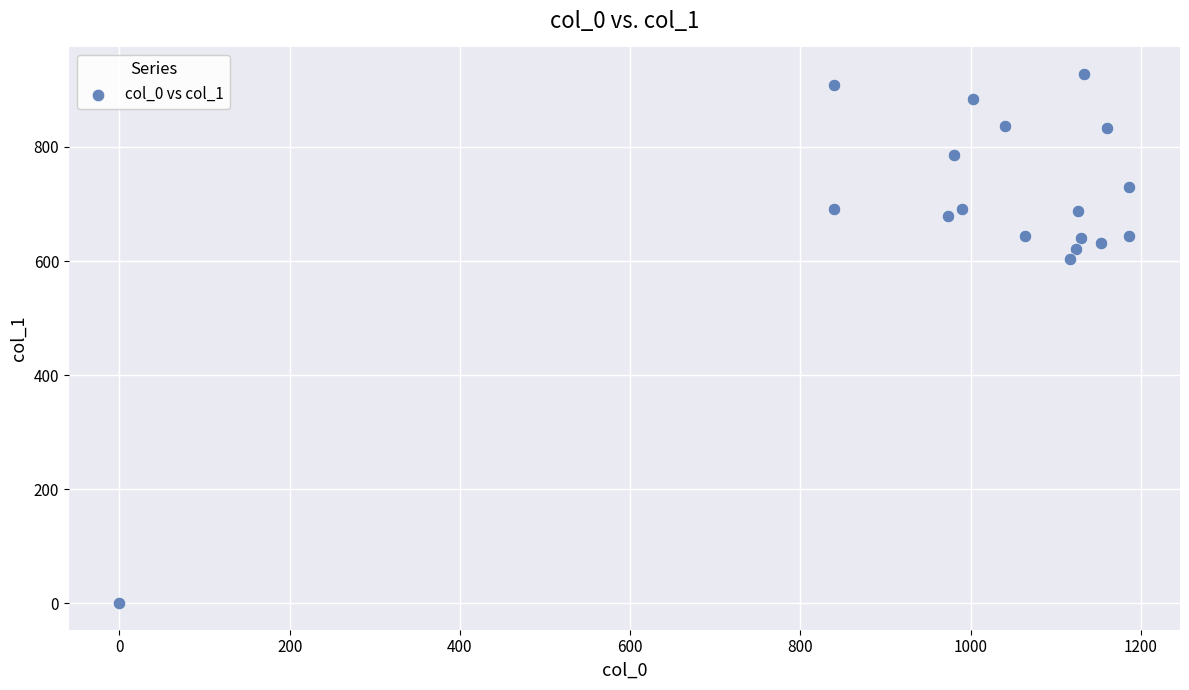

What Y value in the scatter plot is closest to 464?

604.1